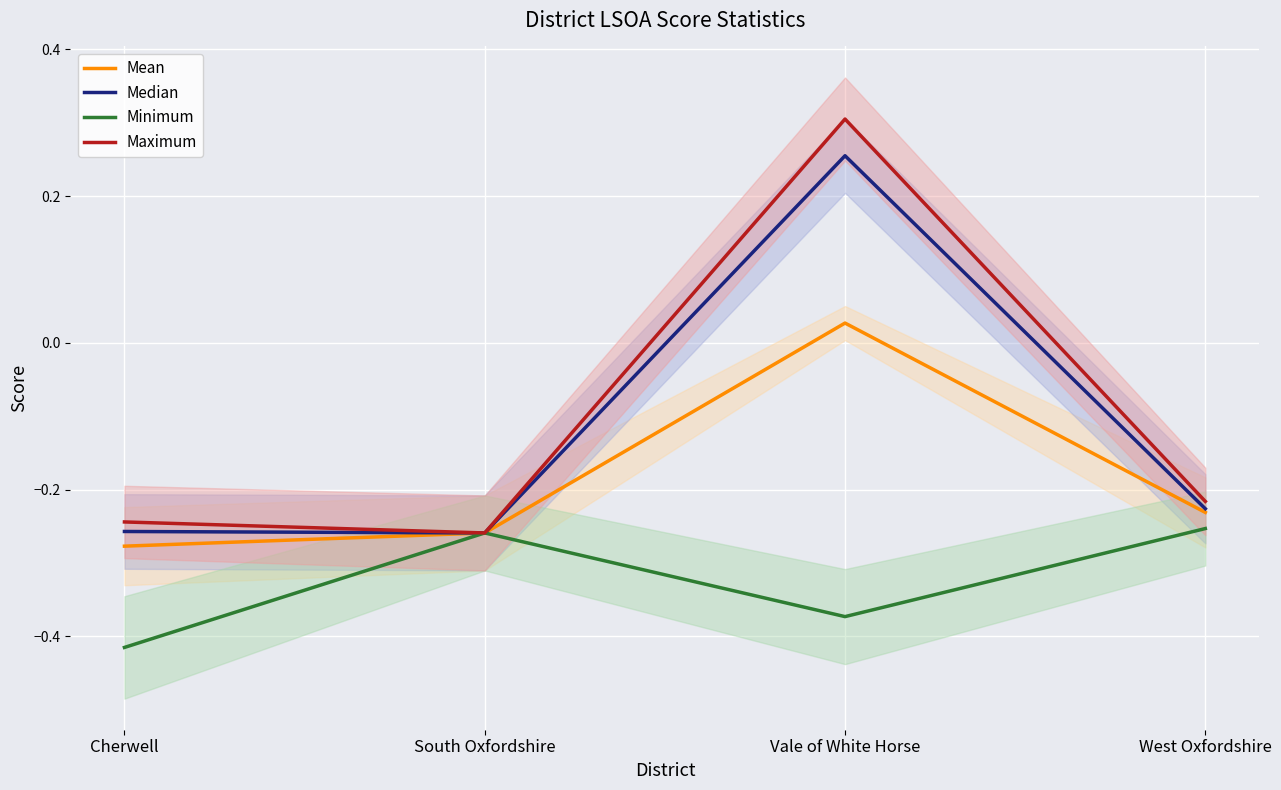

What is the total value across all series at Vale of White Horse?

0.2